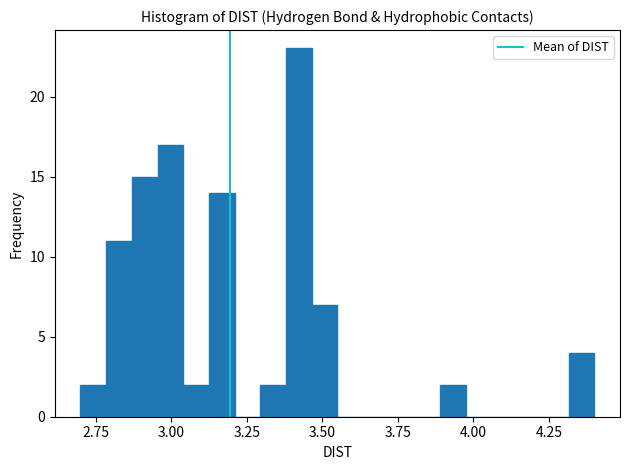

Read against the x-axis, roughly where is the centre of the tallest bar?

3.40